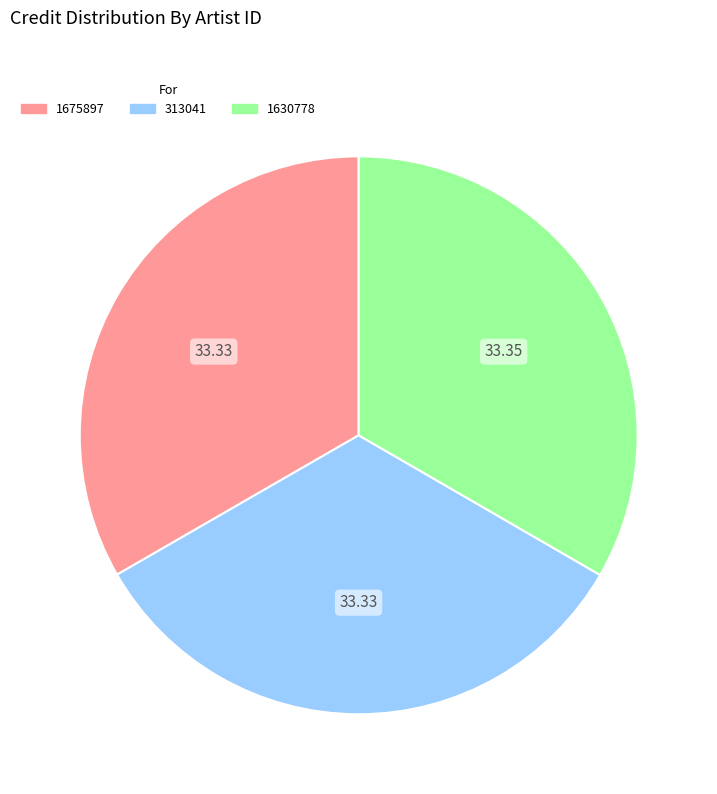

The 313041 slice represents 26% of the pie. True or false?

False